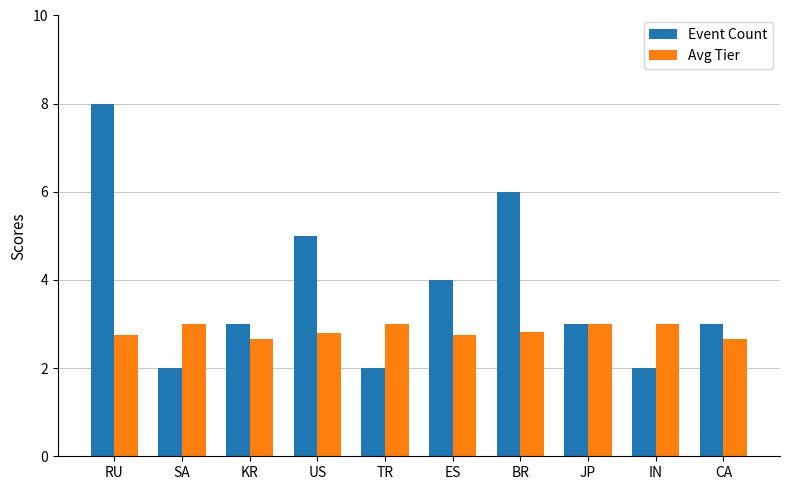

What is the minimum value for Event Count?

2.0